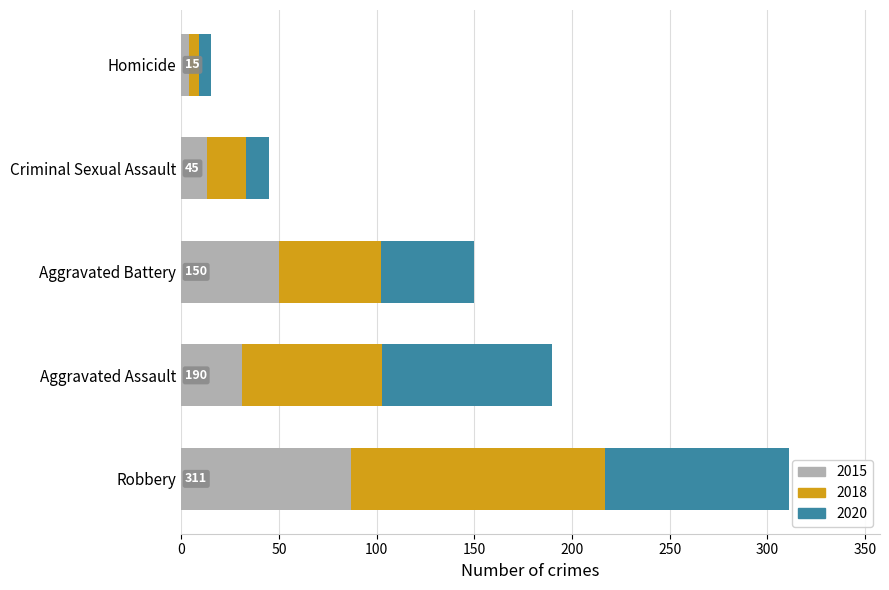

What is the total value across all series at Criminal Sexual Assault?

45